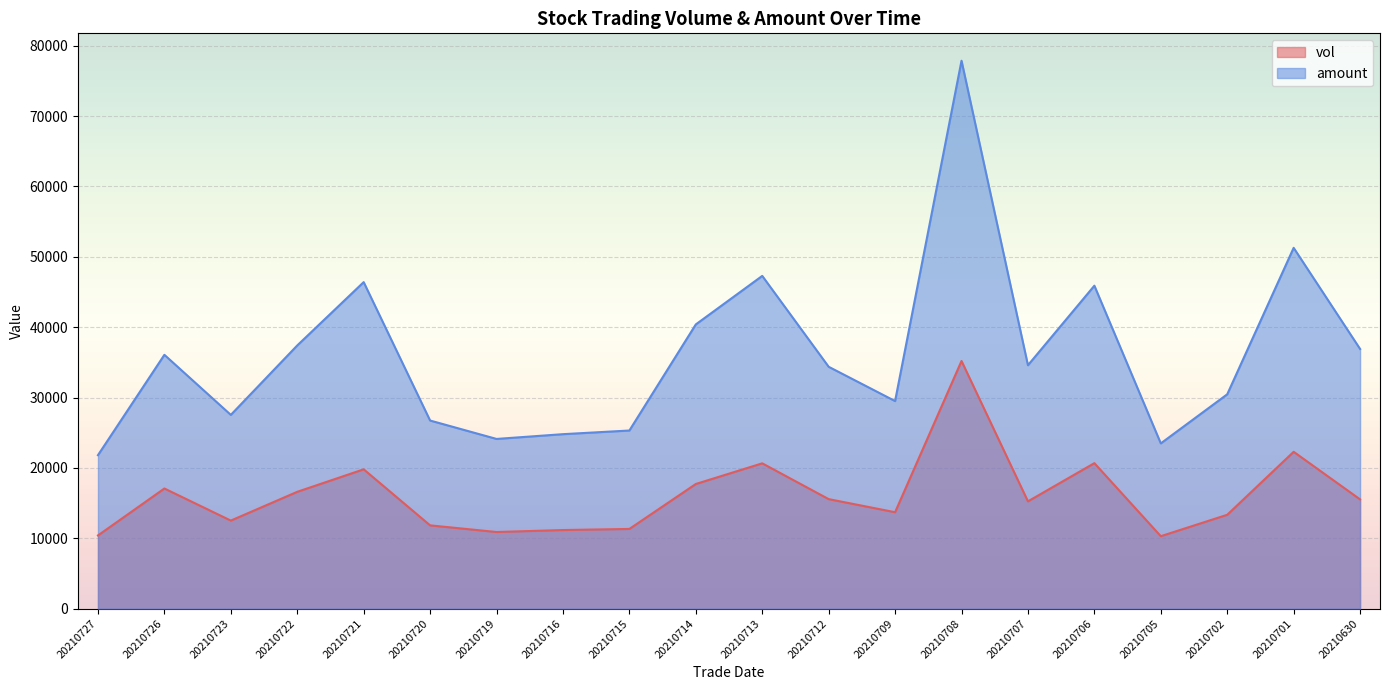

What is the value of the vol point at the 13th from the left?

13705.9